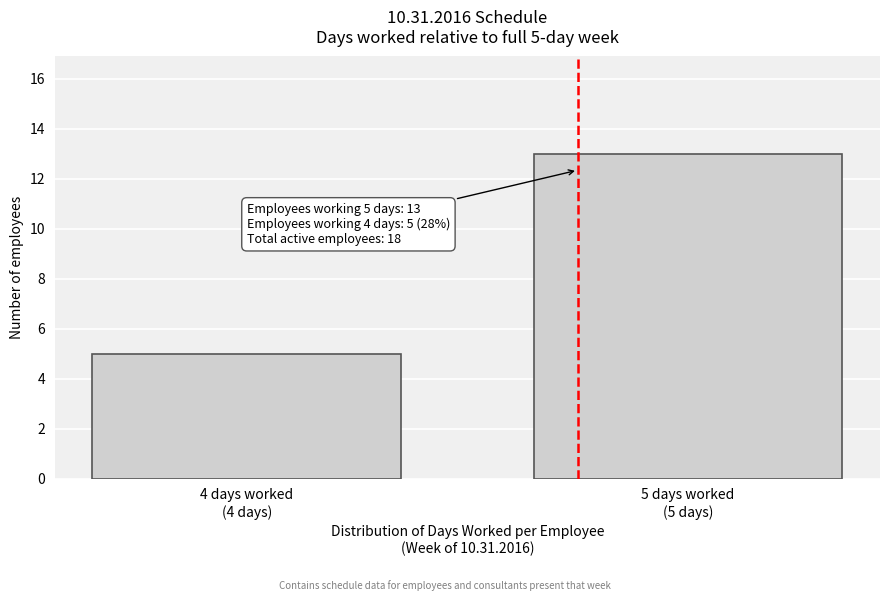

Reading right to left, transcribe all the data shown in this chart.

13	5